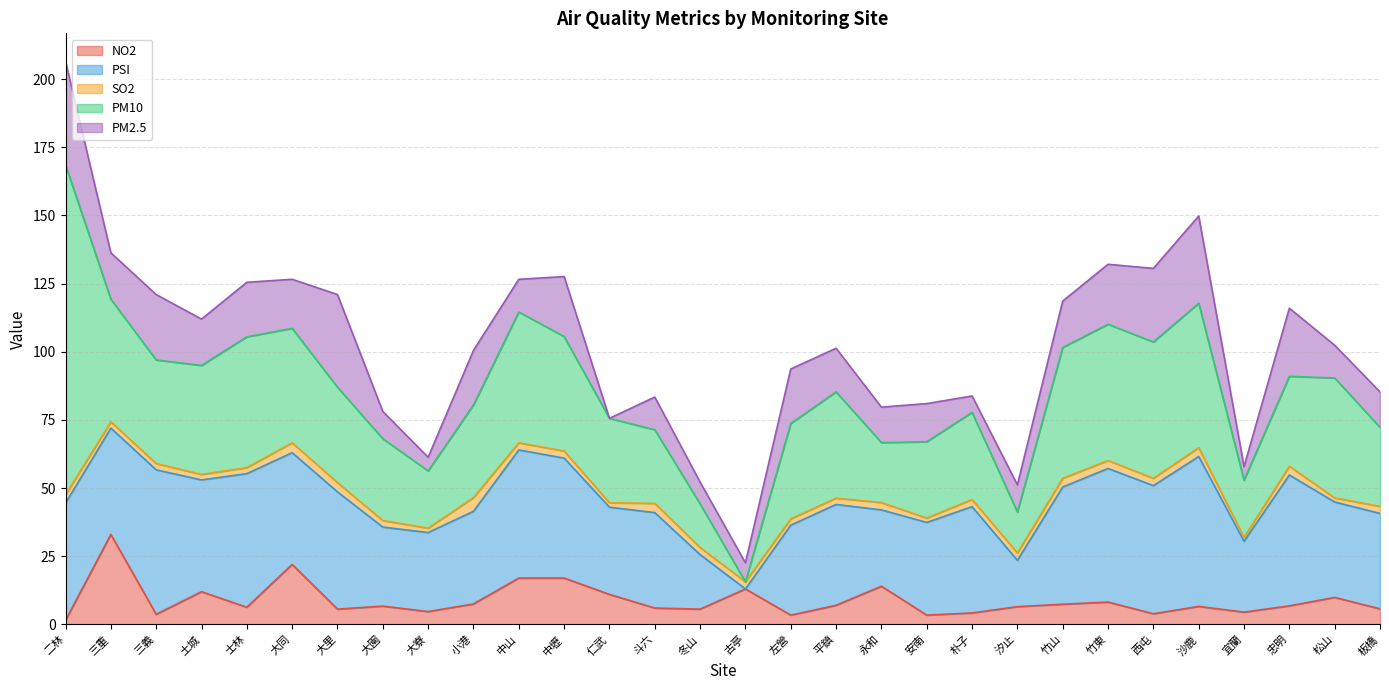

Between 汐止 and 板橋, which series saw the biggest shift?

PSI